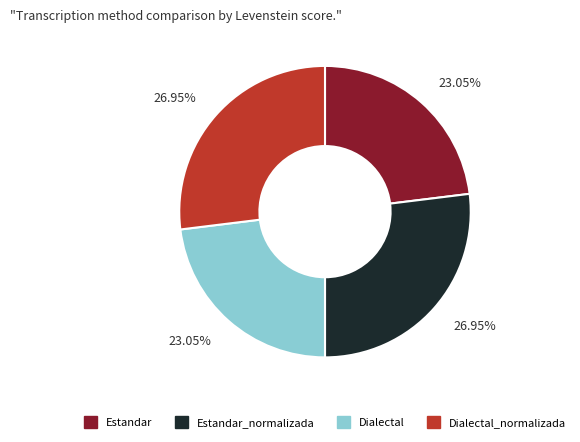

Is there any slice that represents more than half of the pie?

No